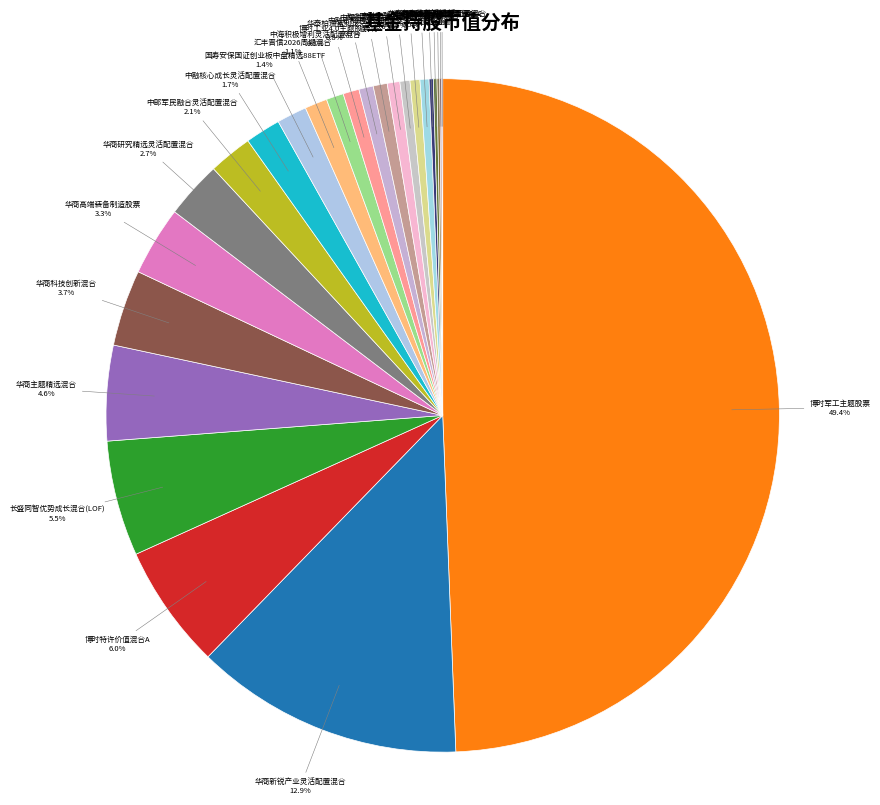

Is 中海进取收益灵活配置混合 the majority of the pie?

No